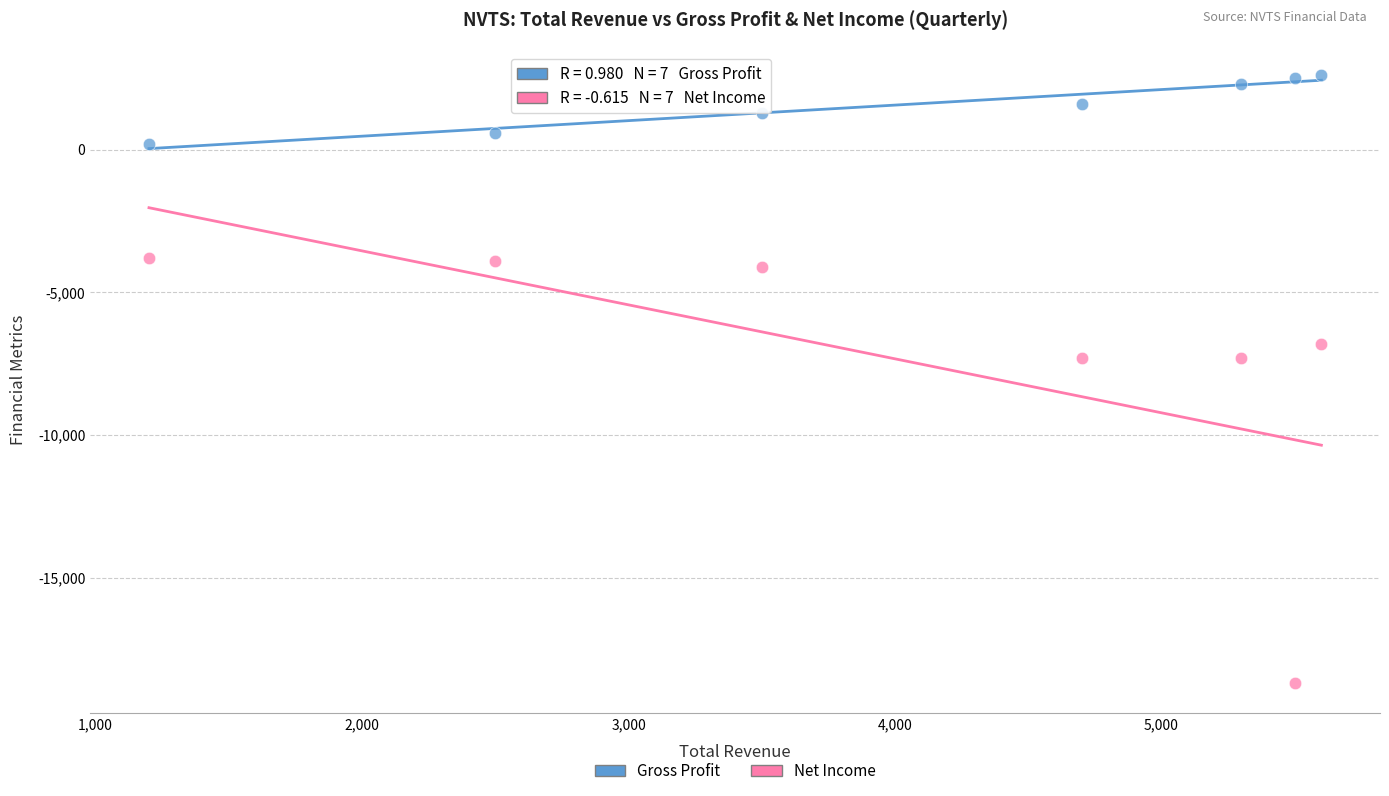

Across all data points, what is the range of X values (max minus min)?

4400